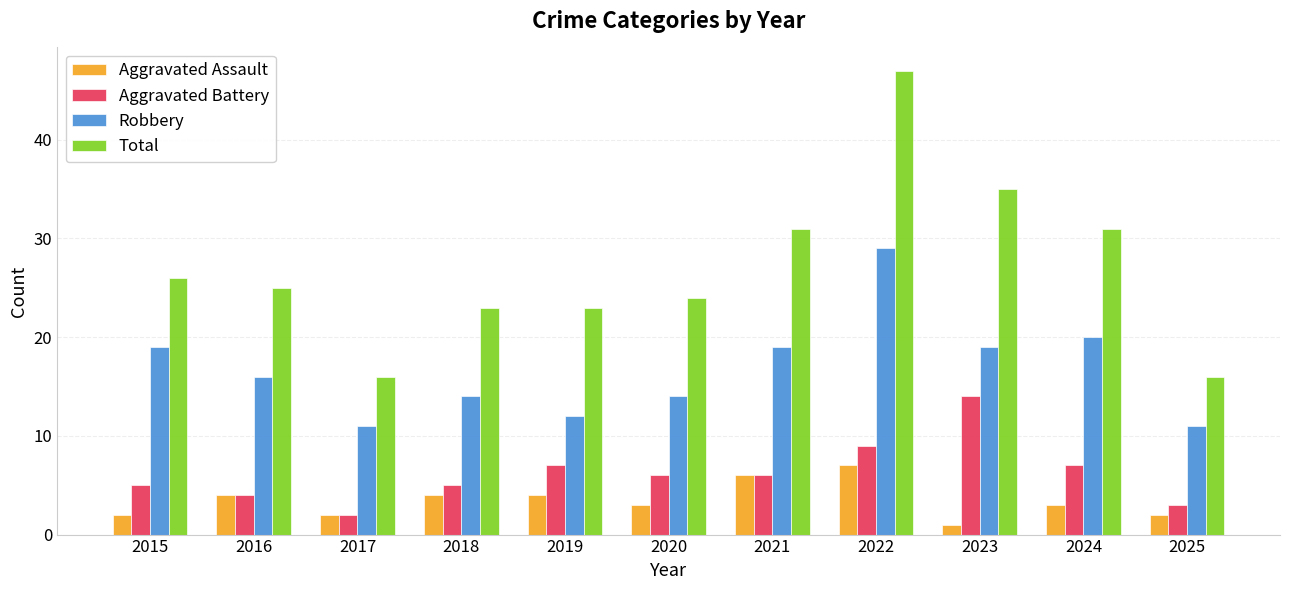

Is the value of Aggravated Assault at 2019 greater than the value of Robbery at 2024?

No